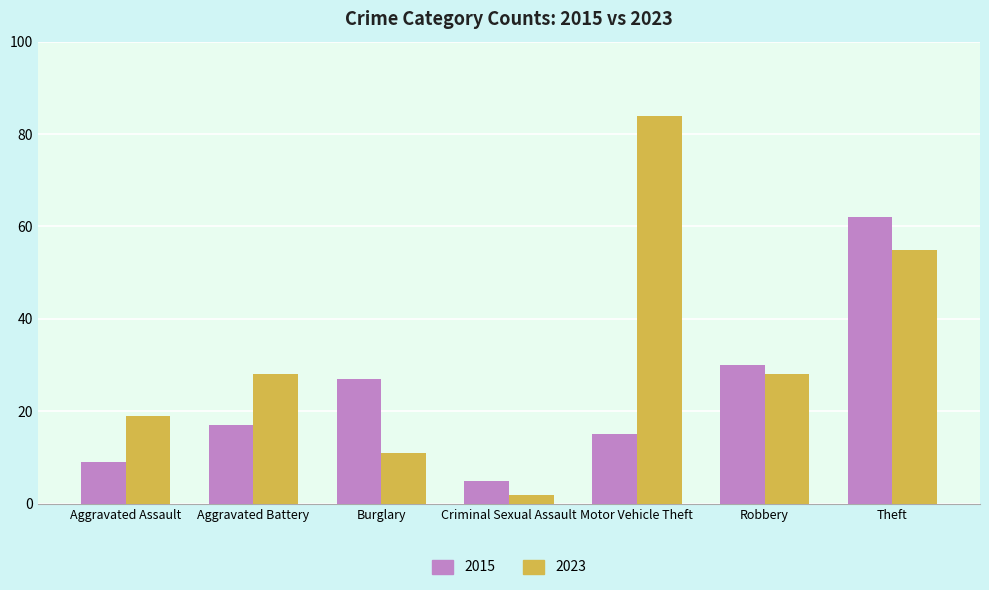

Is it true that 2023 equals 13 at Aggravated Battery?

False